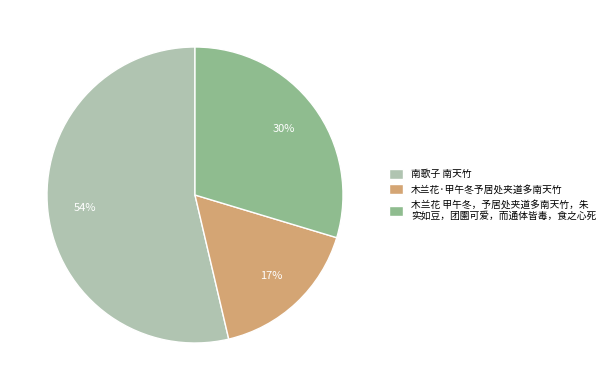

Is there any slice that represents more than half of the pie?

Yes